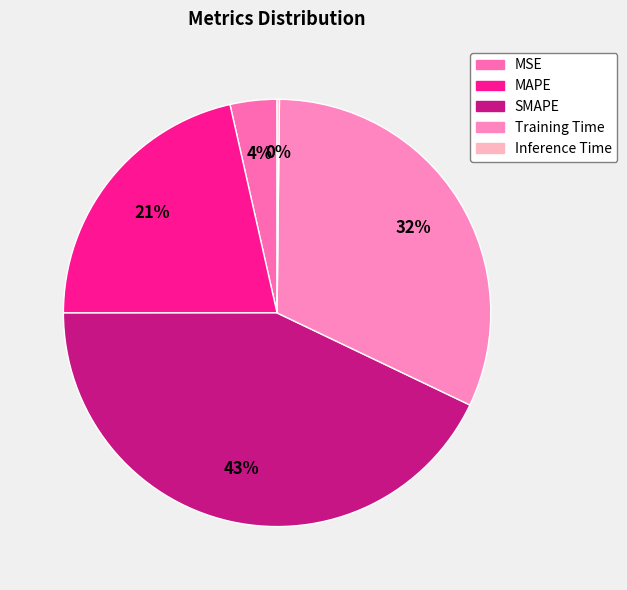

What is the change in value from MSE to SMAPE?

+1.8